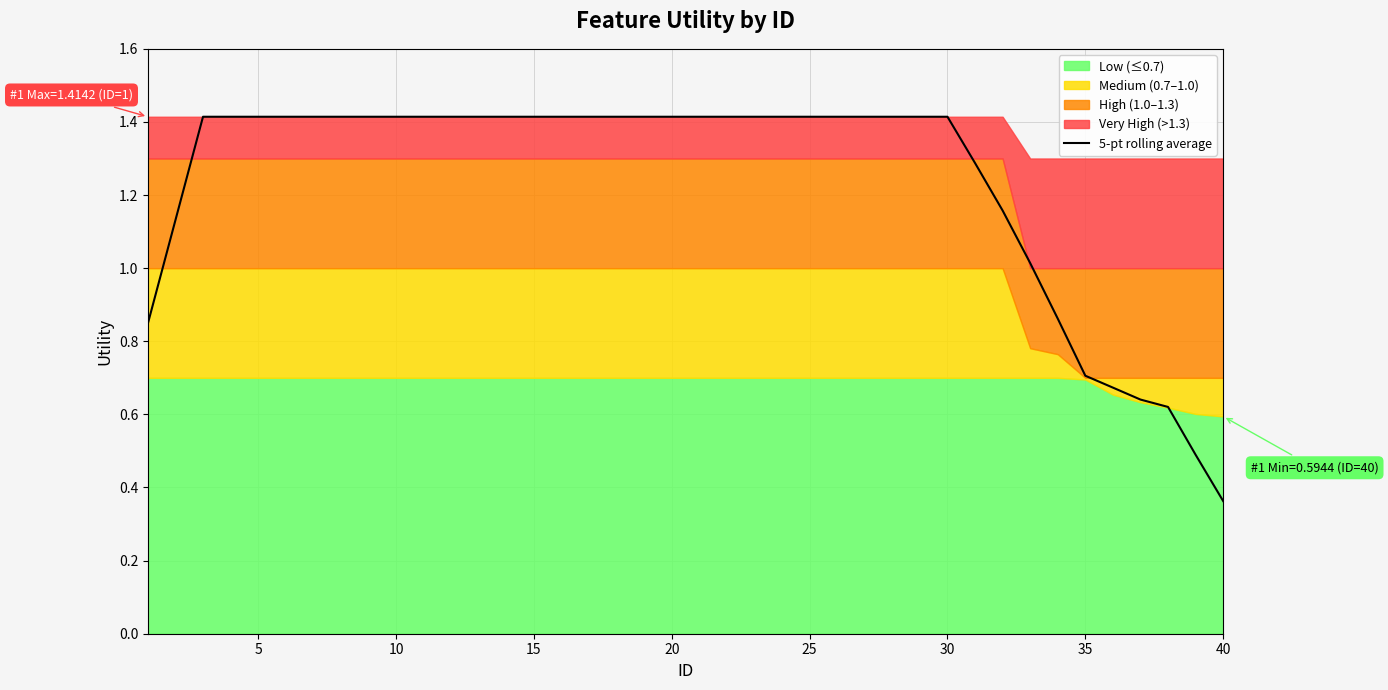

Does the chart display data point markers on the line(s)?

No